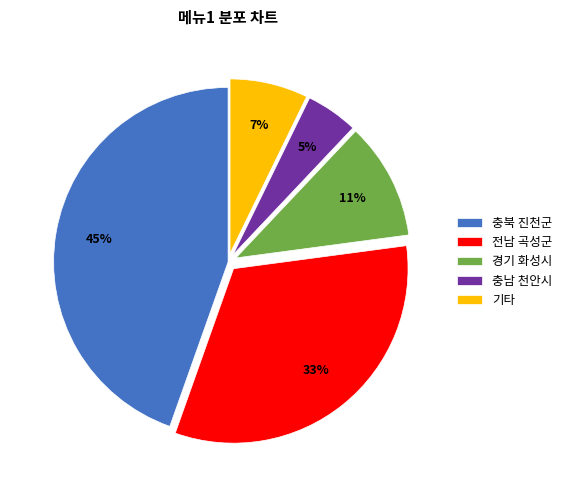

To the nearest percent, what is the difference between the largest and smallest slice percentages?

40%